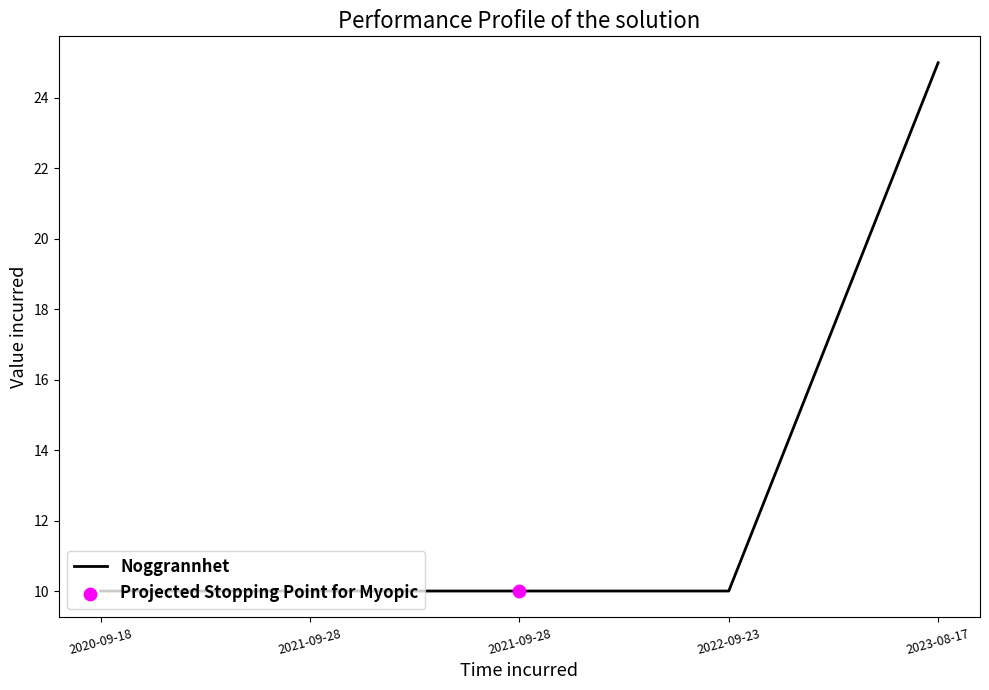

How many lines are shown in the chart?

1